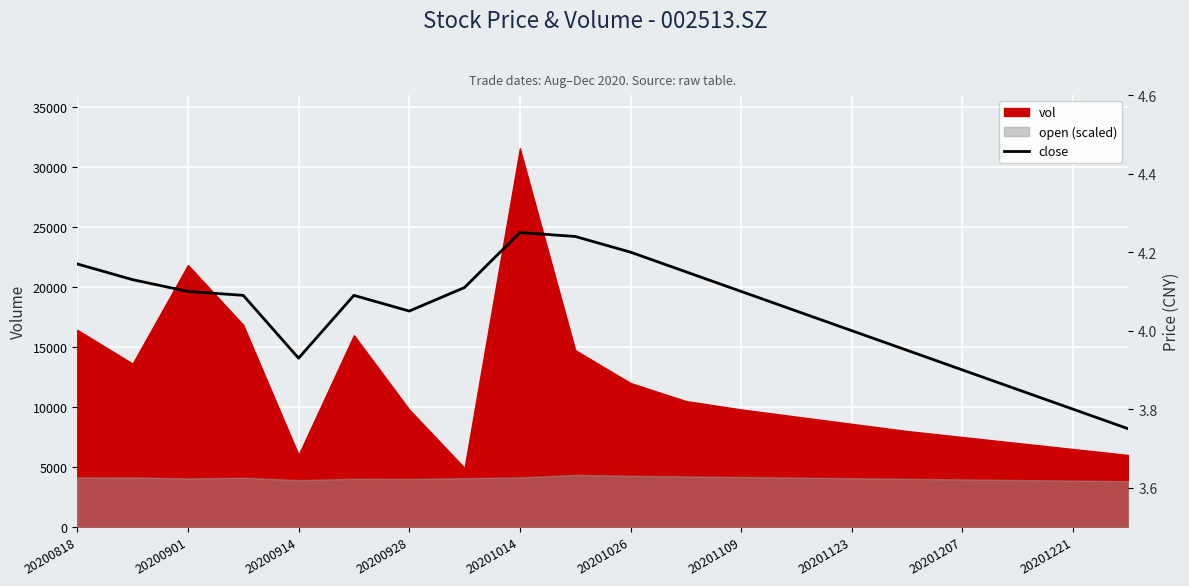

What position from the right is 20200901?

19